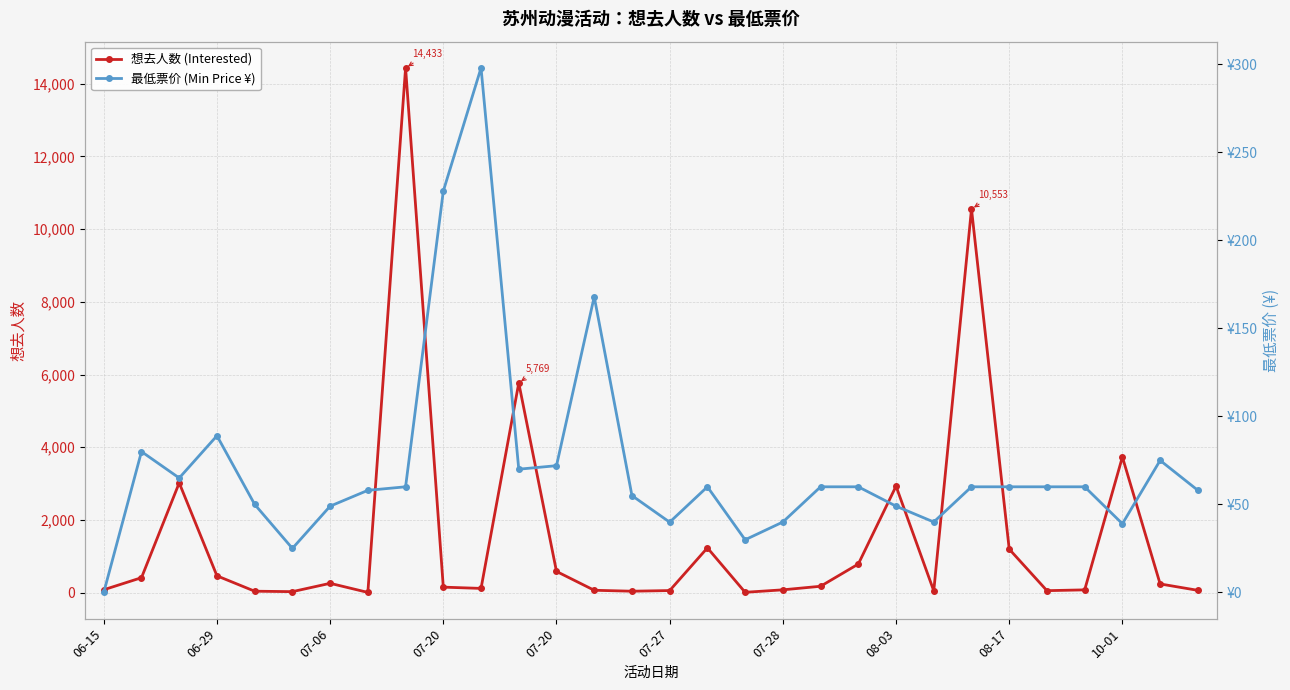

At how many categories does at least one series exceed 12055?

1